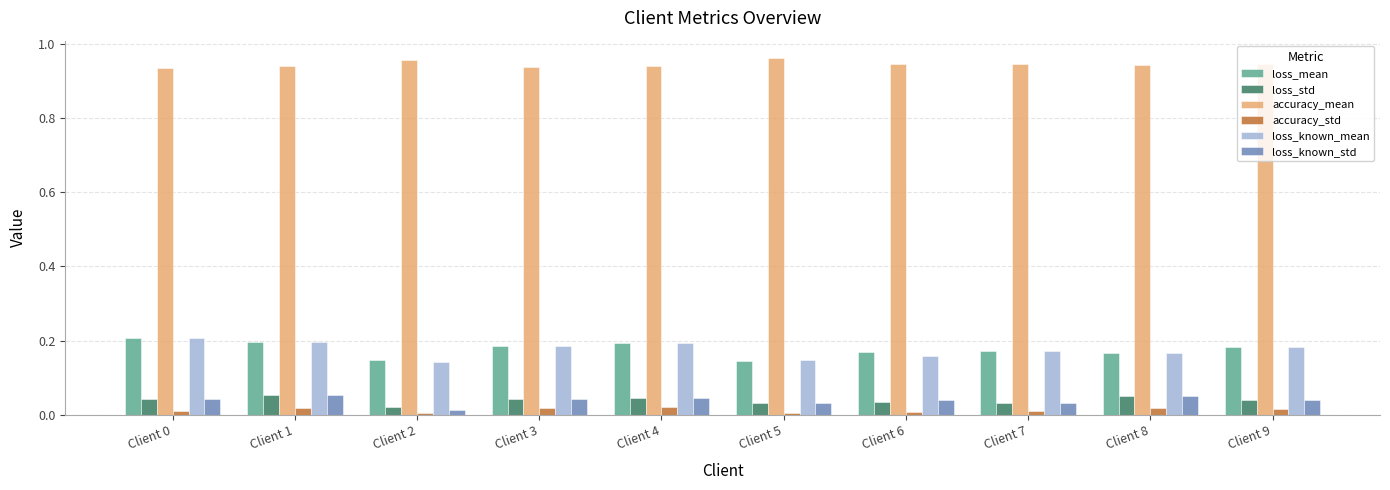

How many categories are shown in the chart?

10